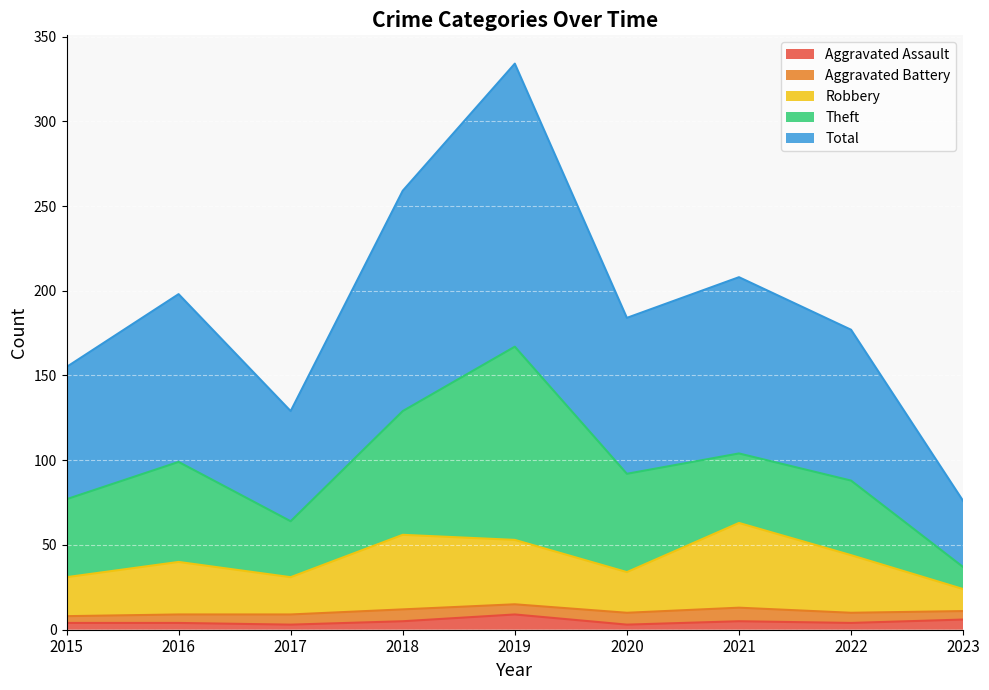

How many lines are shown in the chart?

5